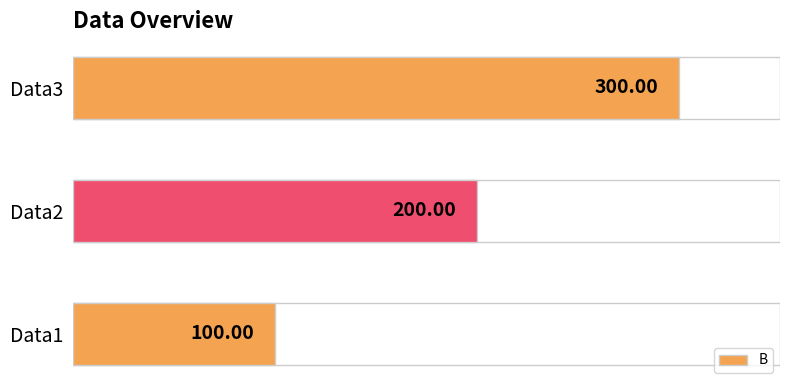

List the labels in order of value, largest first.

Data3, Data2, Data1